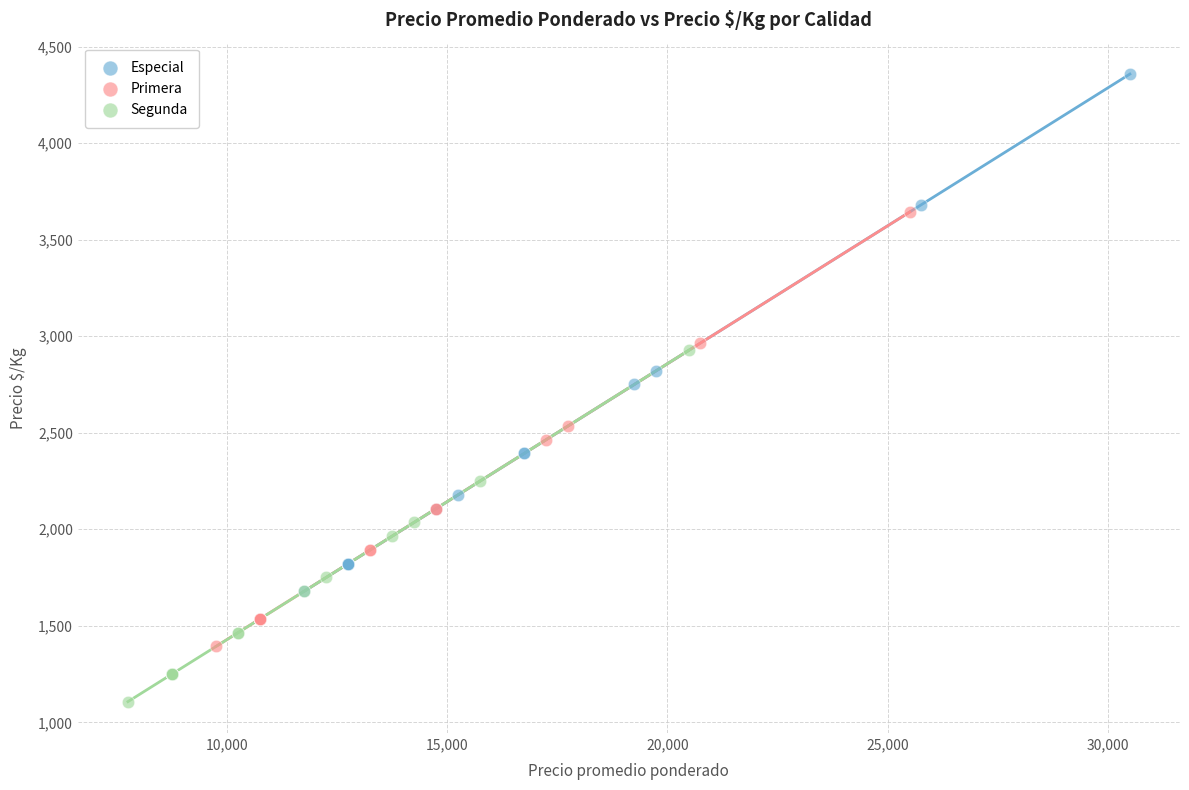

Which series reaches the maximum Y coordinate?

Especial